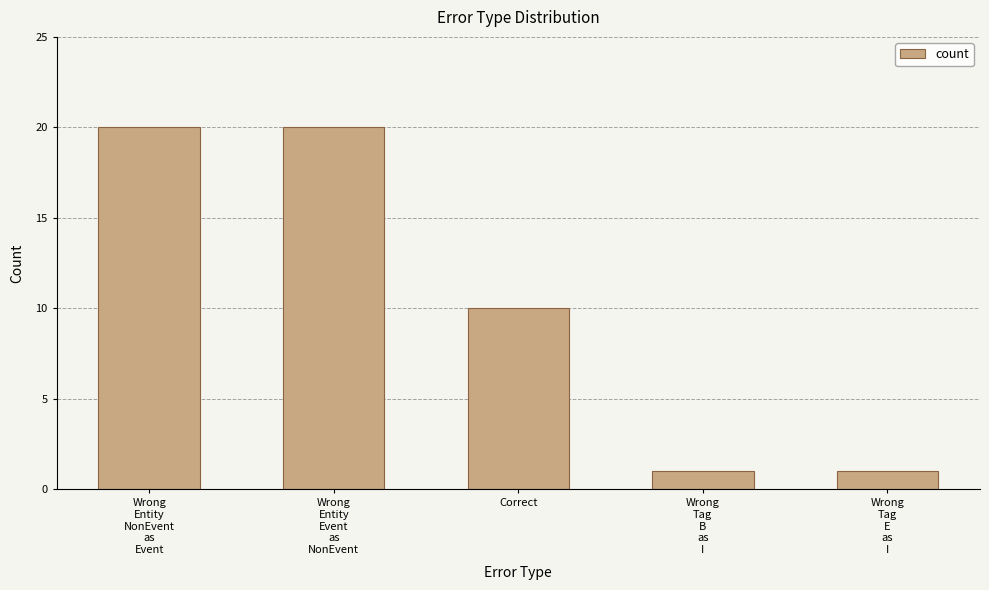

The value at Wrong
Tag
E
as
I is 1. True or false?

True